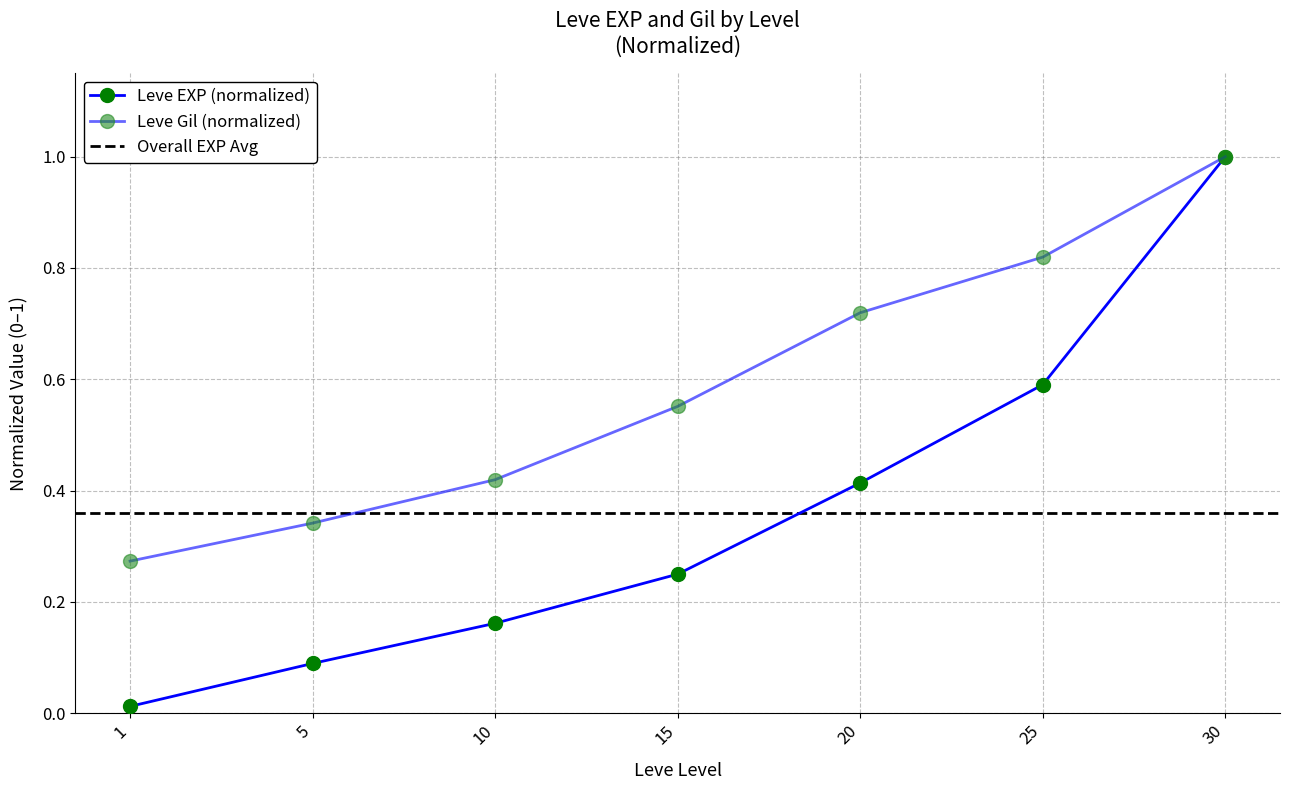

Reading left to right, list all the values displayed in this chart.

Leve EXP: 1=0.0	5=0.1	10=0.2	15=0.2	20=0.4	25=0.6	30=1.0
Leve Gil: 1=0.3	5=0.3	10=0.4	15=0.6	20=0.7	25=0.8	30=1.0